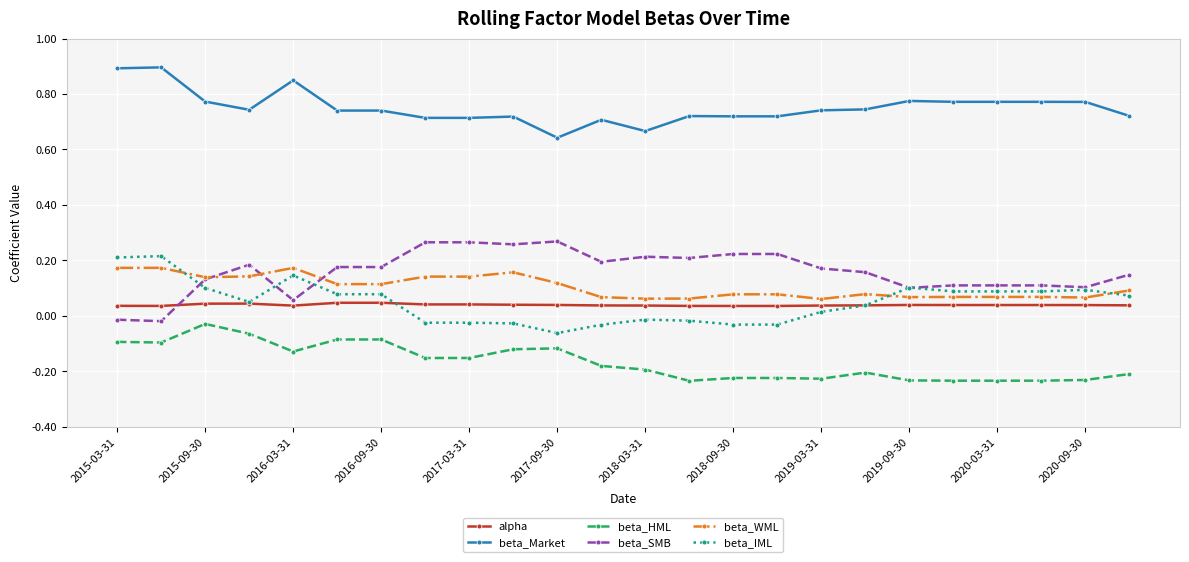

Rank the series by their maximum value, from lowest to highest.

beta_HML, alpha, beta_WML, beta_IML, beta_SMB, beta_Market